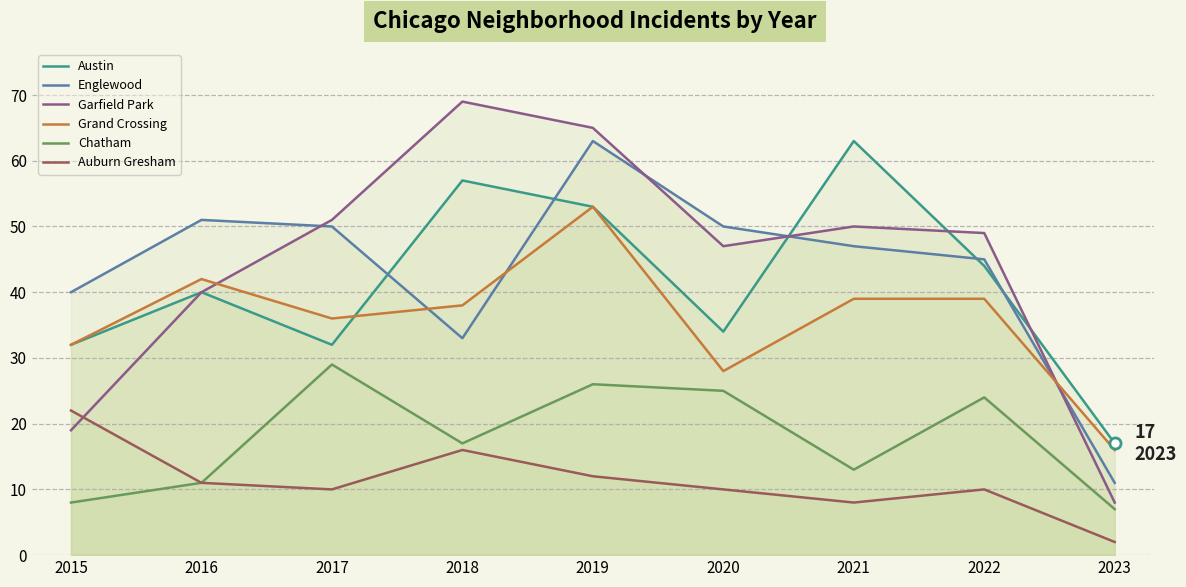

What is the difference between the Chatham values at 2023 and 2021?

6